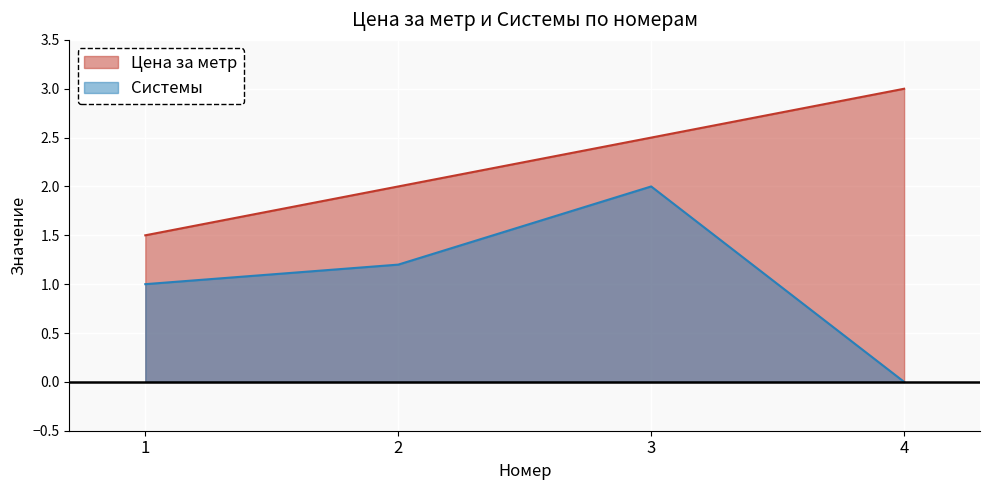

What is the average value of the Цена за метр series?

2.2